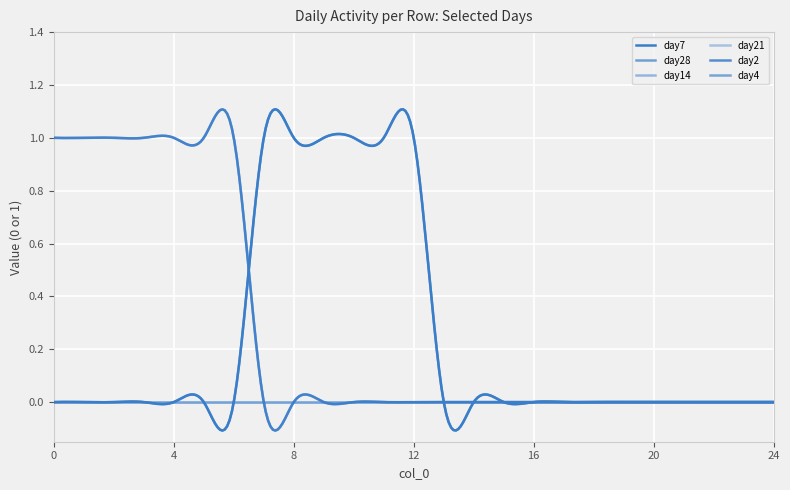

Reading left to right, extract all data points from this chart.

day7: 0	0	0	0	0	0	0	1	1	1	1	1	1	0	0	0	0	0	0	0	0	0	0	0	0
day28: 0	0	0	0	0	0	0	1	1	1	1	1	1	0	0	0	0	0	0	0	0	0	0	0	0
day14: 0	0	0	0	0	0	0	0	0	0	0	0	0	0	0	0	0	0	0	0	0	0	0	0	0
day21: 0	0	0	0	0	0	0	0	0	0	0	0	0	0	0	0	0	0	0	0	0	0	0	0	0
day2: 1	1	1	1	1	1	1	0	0	0	0	0	0	0	0	0	0	0	0	0	0	0	0	0	0
day4: 1	1	1	1	1	1	1	0	0	0	0	0	0	0	0	0	0	0	0	0	0	0	0	0	0